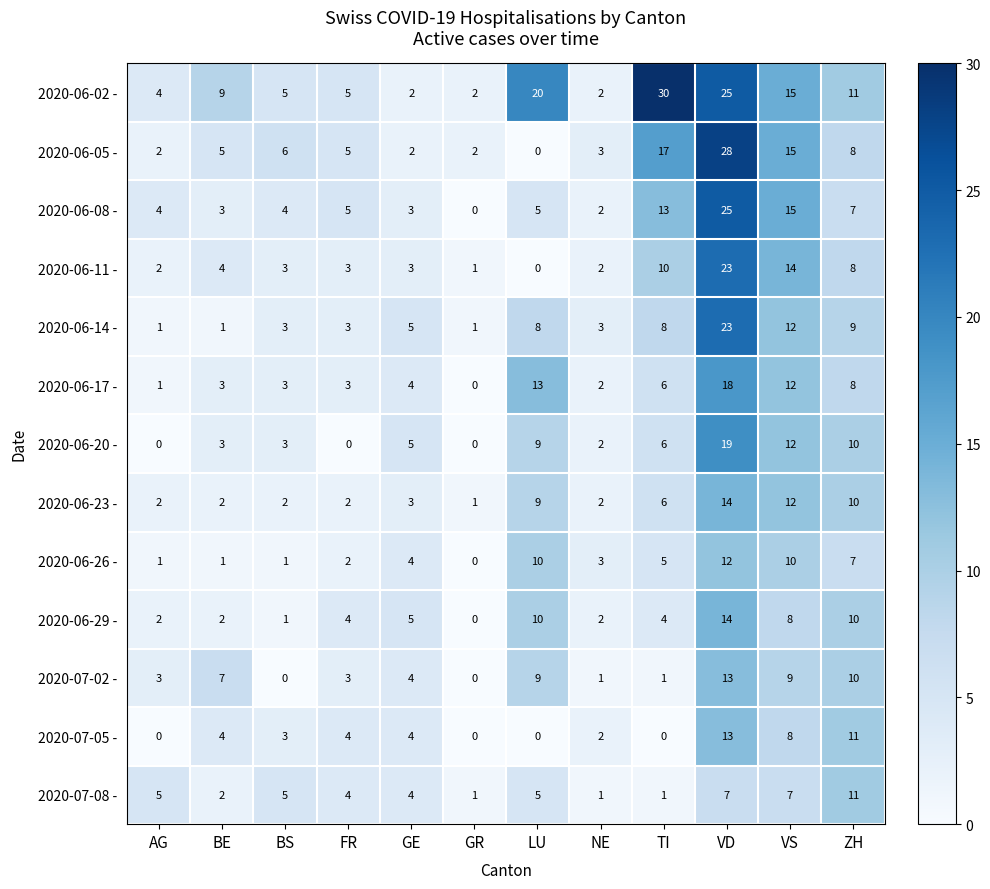

At which label does 2020-06-05 - reach its peak?

VD